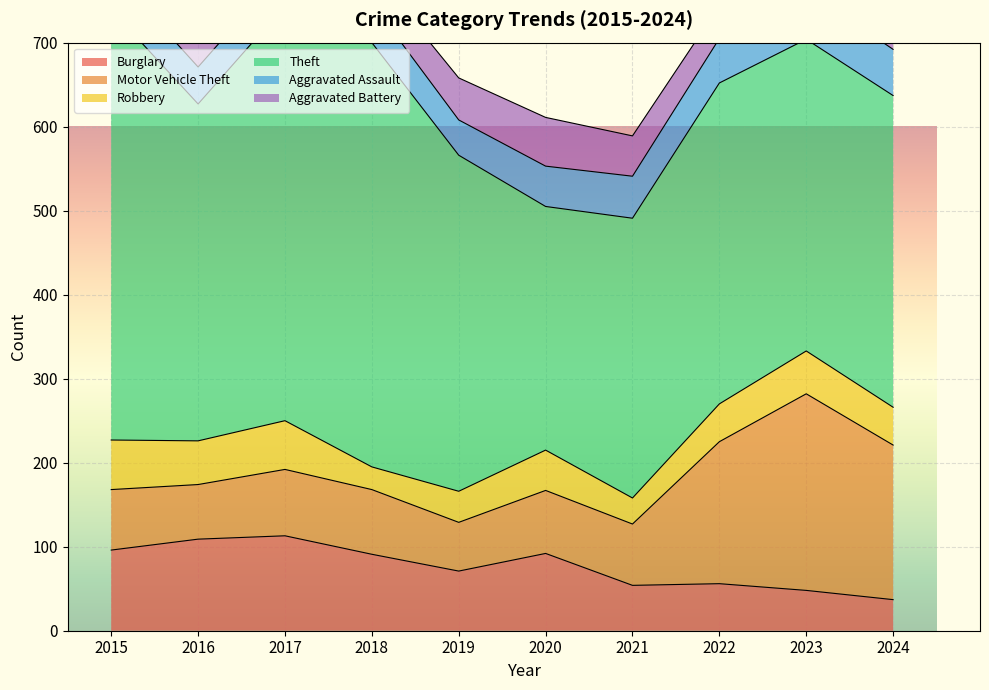

Which series has the largest range (max minus min)?

Theft